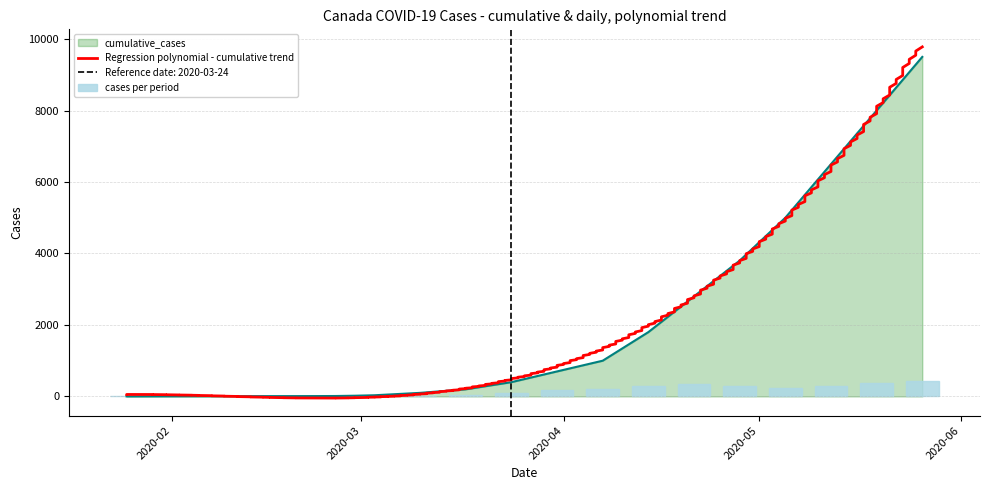

What is the maximum value for cumulative_cases?

9500